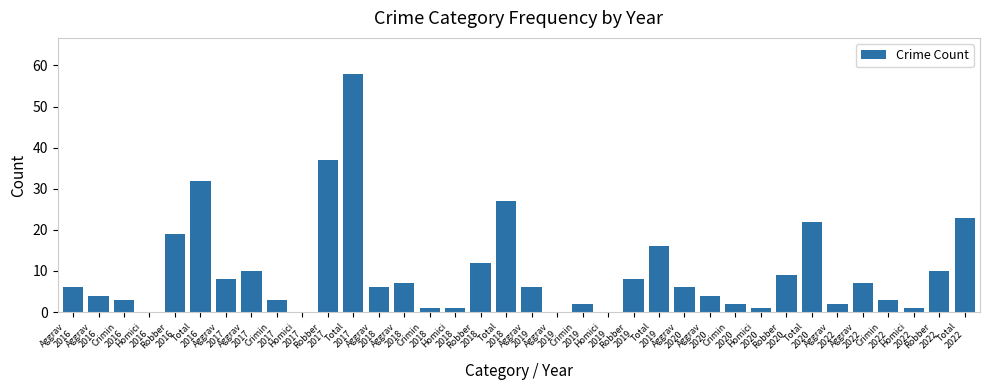

How many data points does each series have?

36